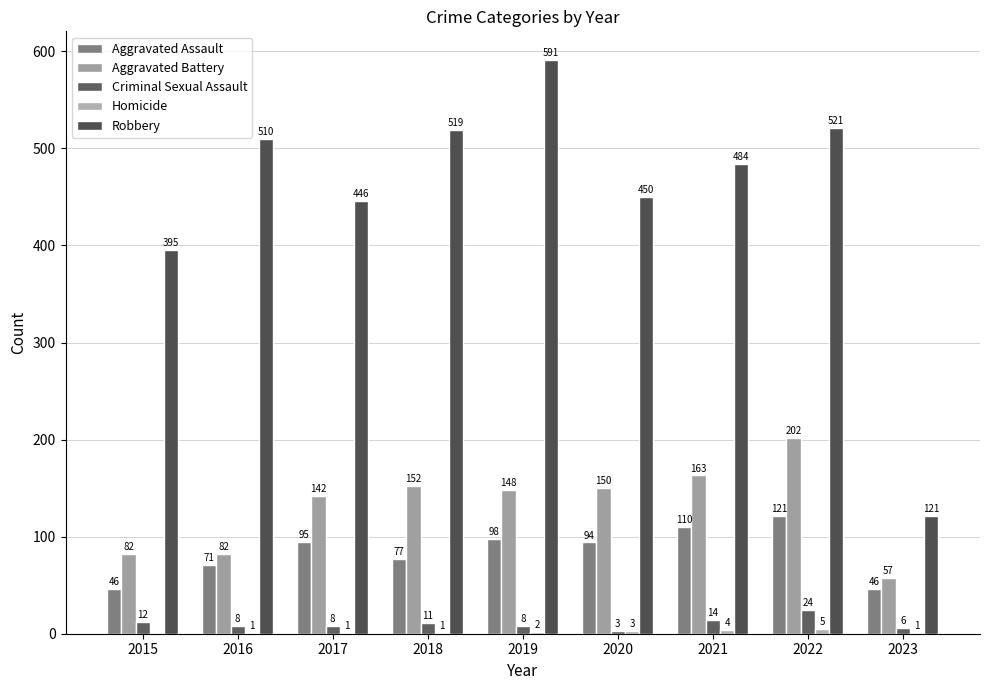

Is the value of Homicide at 2021 greater than the value of Criminal Sexual Assault at 2018?

No